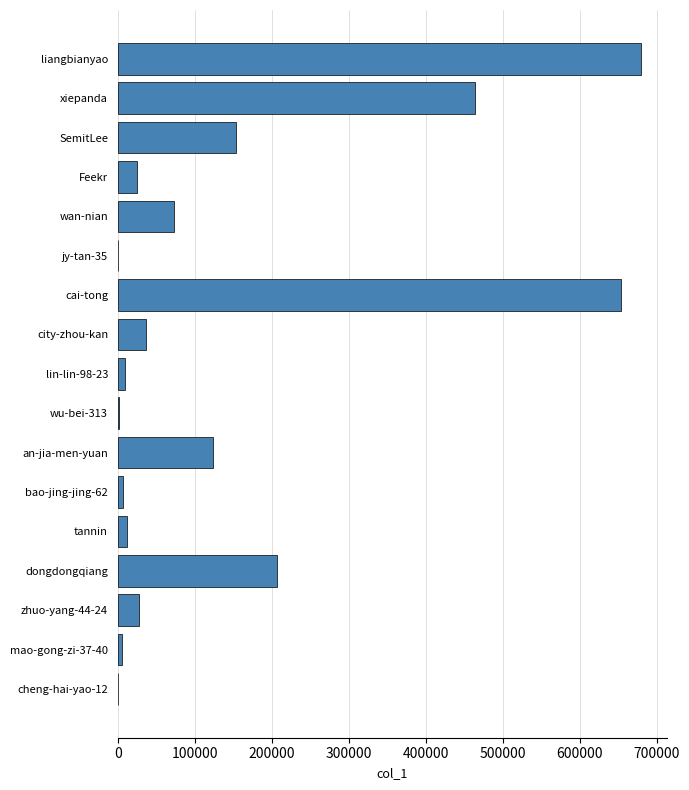

Which label corresponds to the largest value in the chart?

liangbianyao